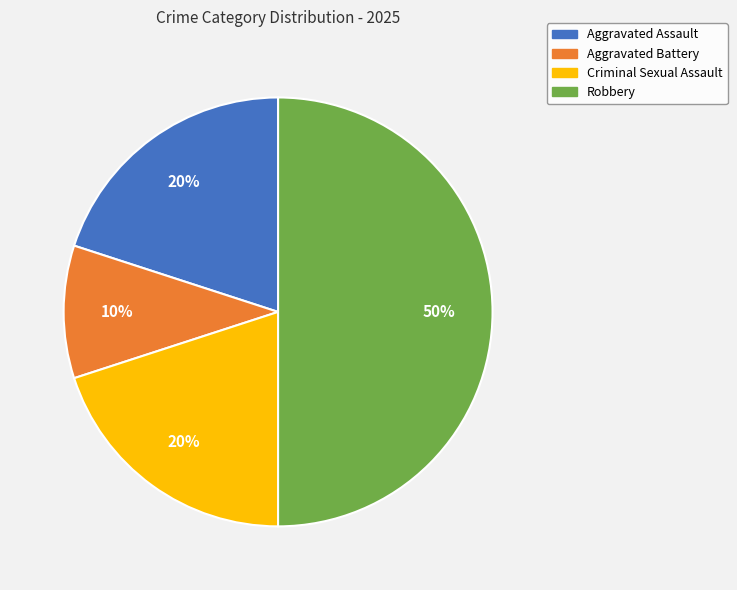

Do Aggravated Battery and Aggravated Assault together represent more than half of the pie?

No